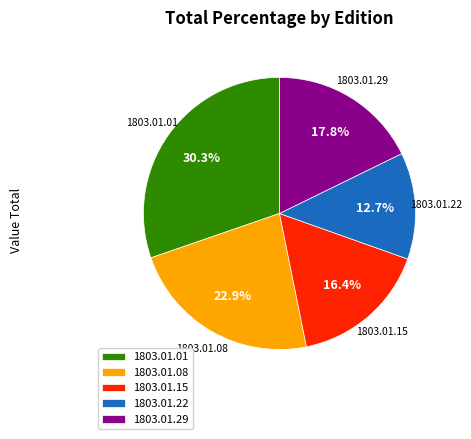

Rank the categories by value from highest to lowest.

1803.01.01, 1803.01.08, 1803.01.29, 1803.01.15, 1803.01.22